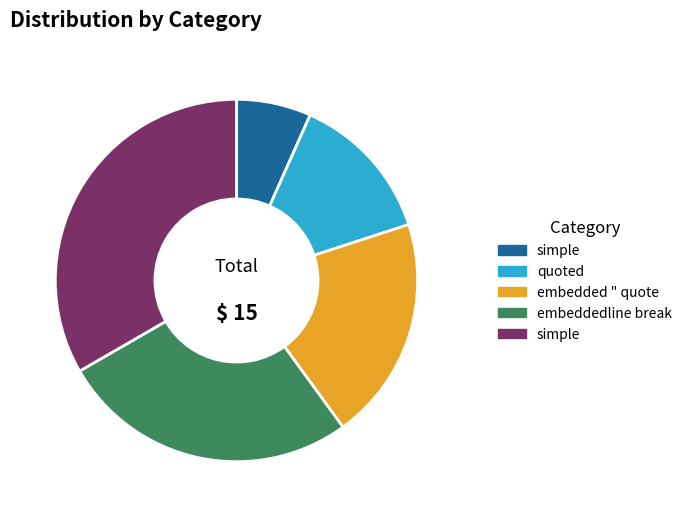

Is there a majority slice in this chart?

No